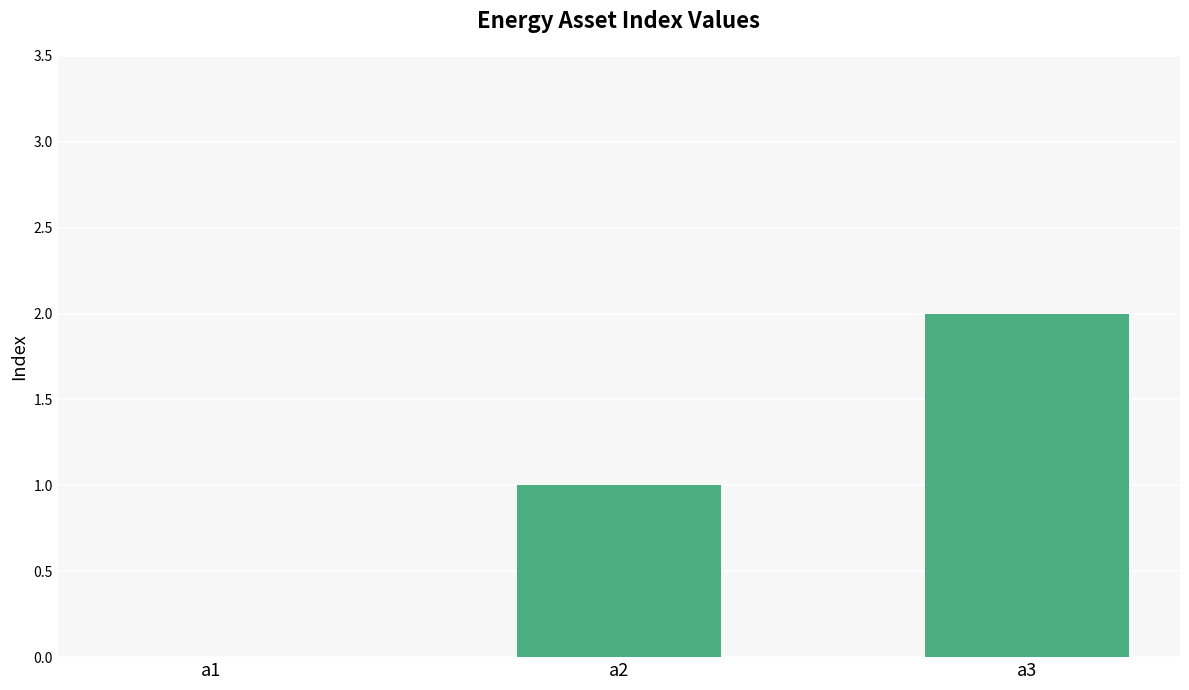

Which category has the highest value across all series?

a3